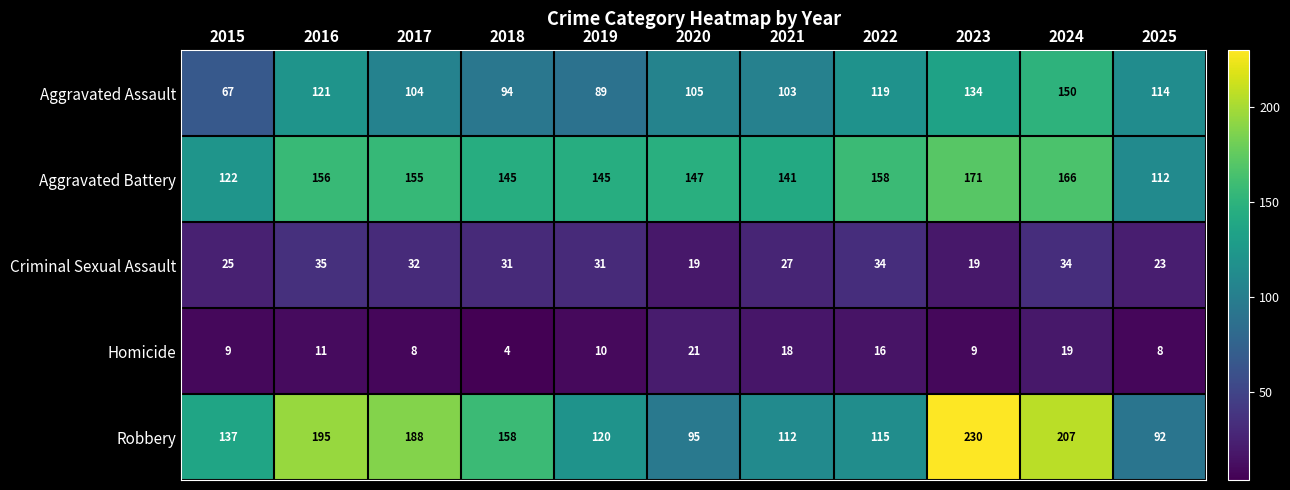

At which category does the chart reach its minimum across all series?

2018